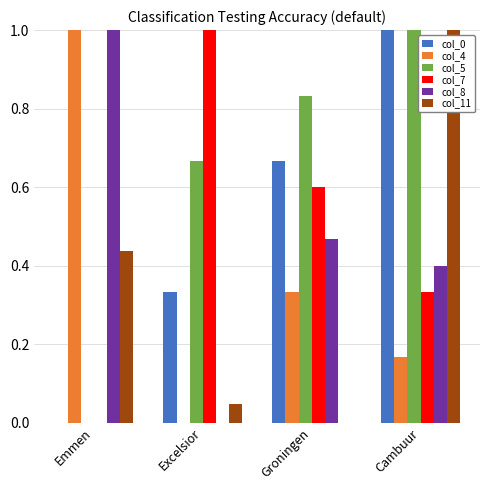

Is it true that col_8 equals 0.3 at Groningen?

False